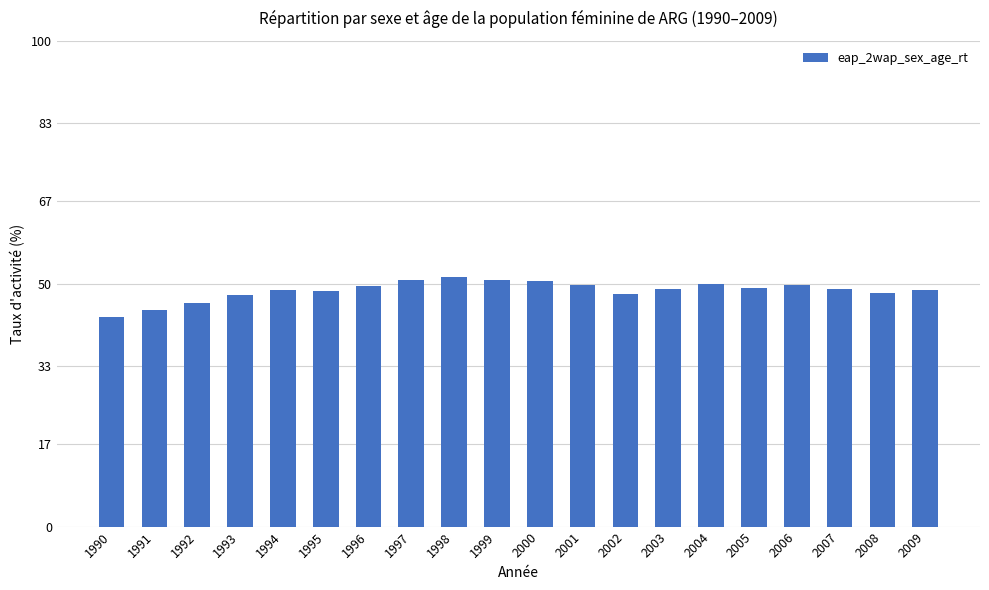

How many bars are there in total?

20